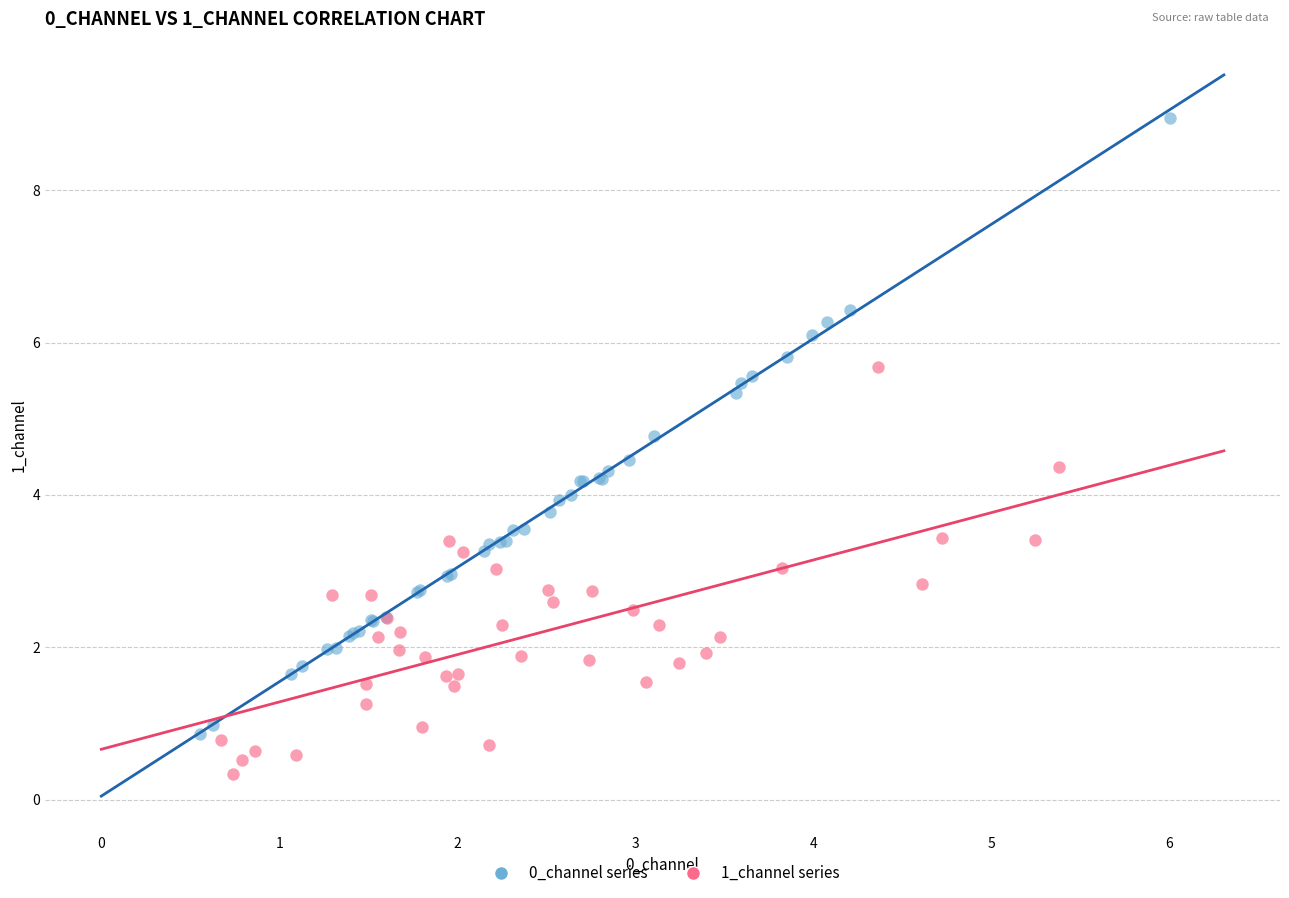

Which series contains the lowest Y value?

1_channel series